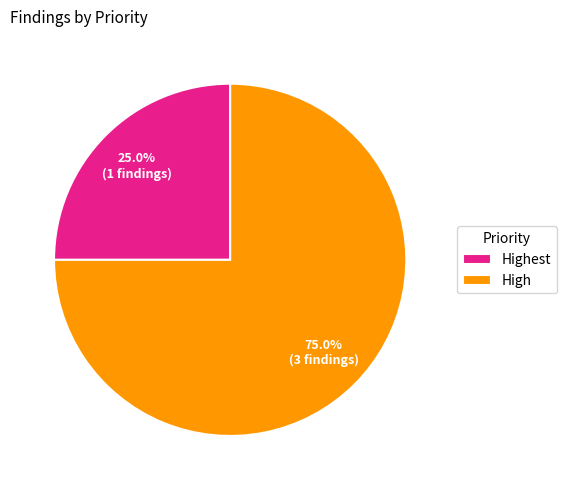

Is the sum of High and Highest greater than half?

Yes